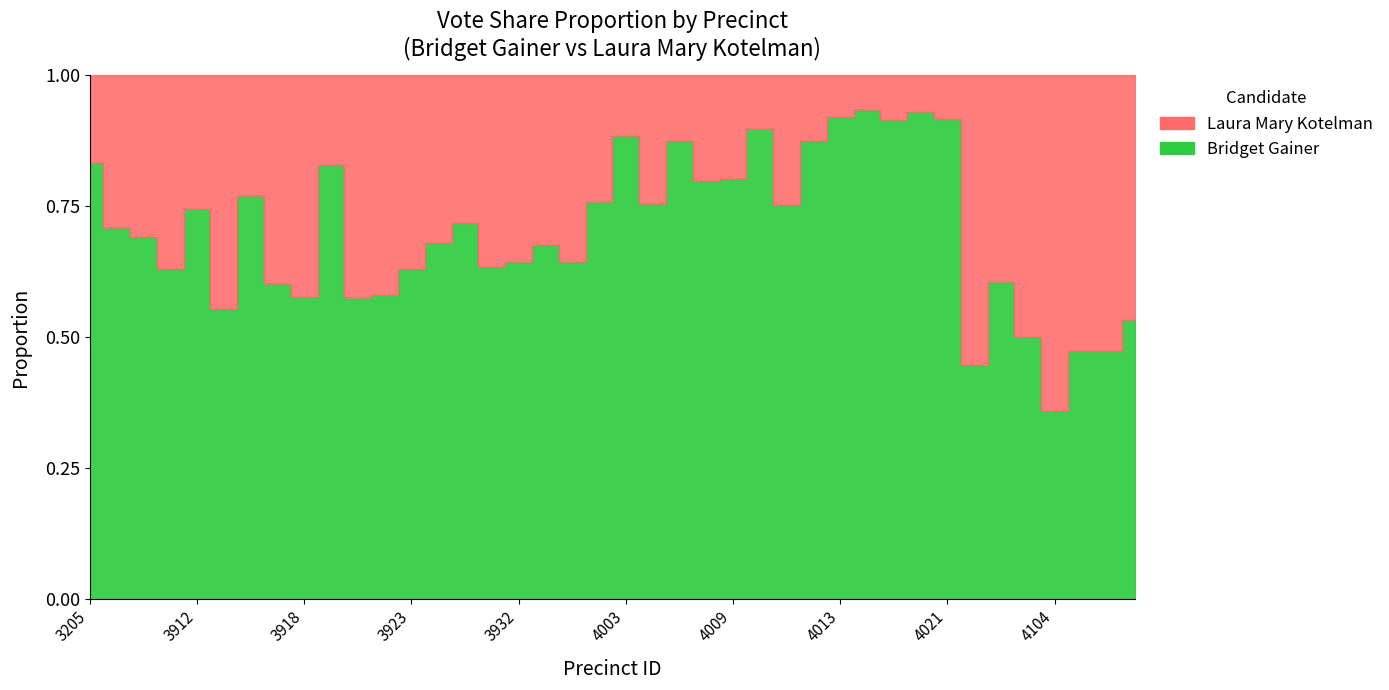

What is the difference between the Laura Mary Kotelman Percent values at 4 and 12?

11.4